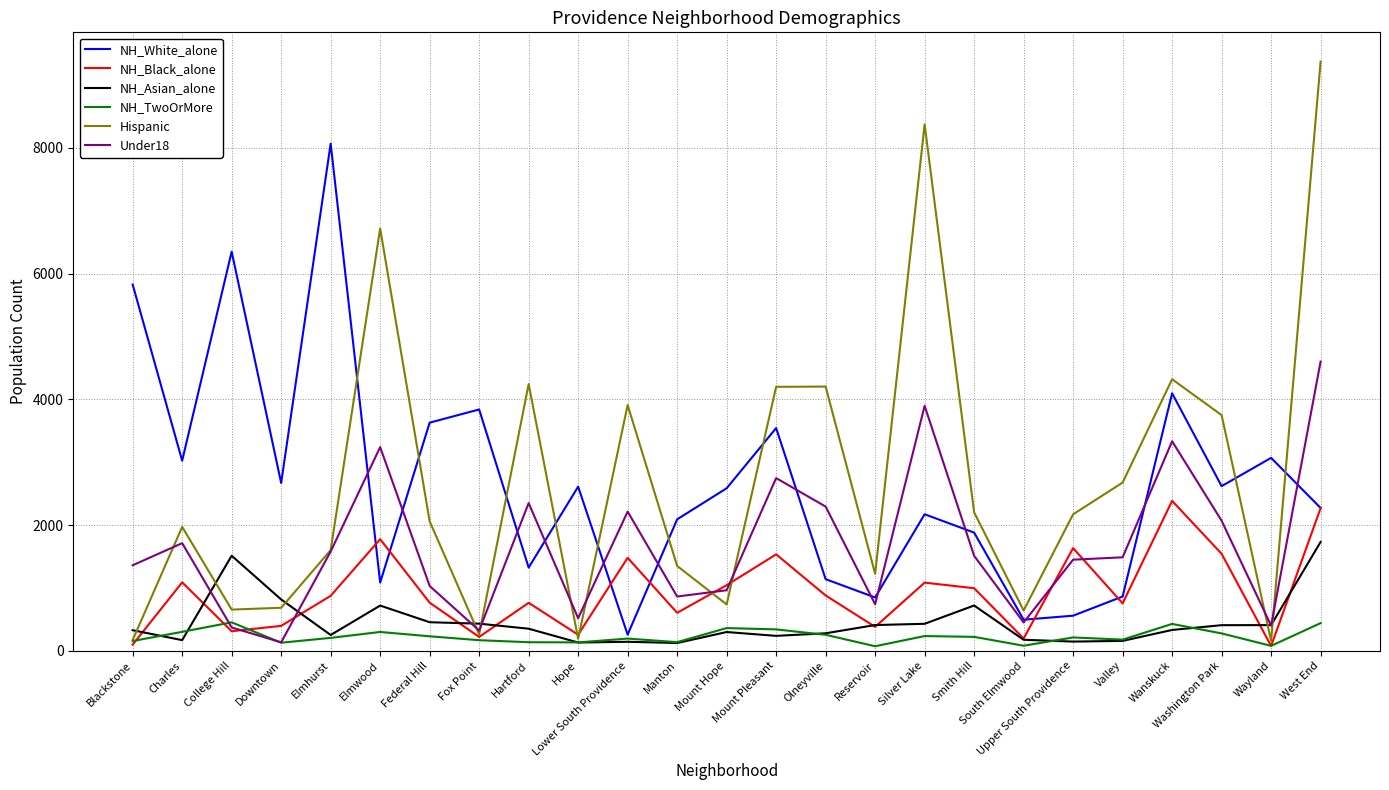

How many series are shown in this chart?

6